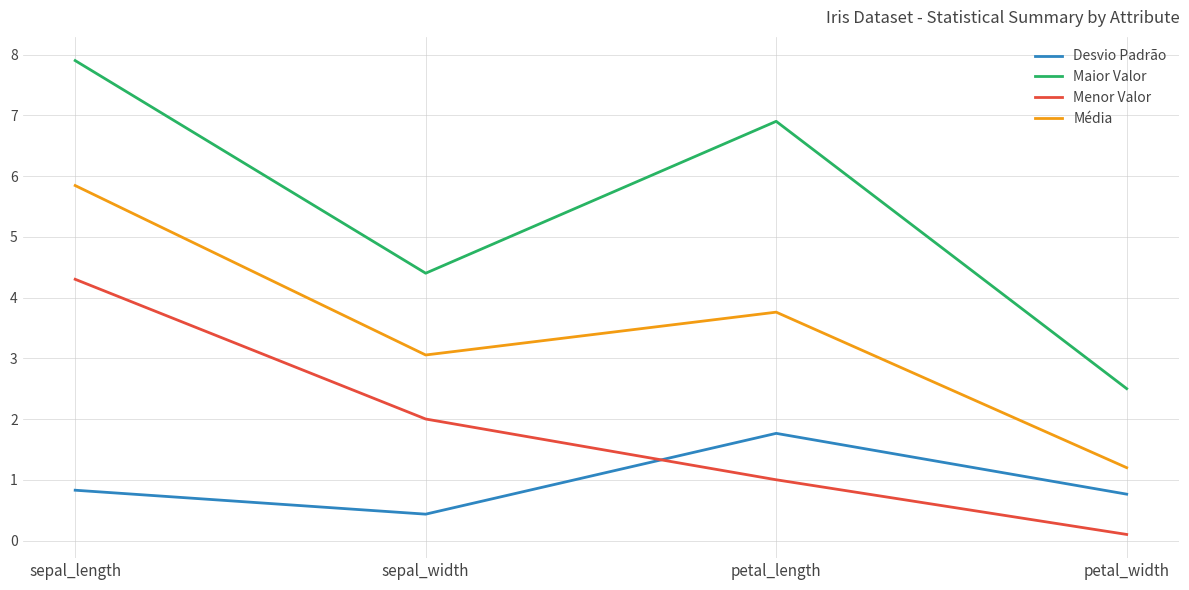

What is the difference between the Desvio Padrão values at sepal_length and sepal_width?

0.4